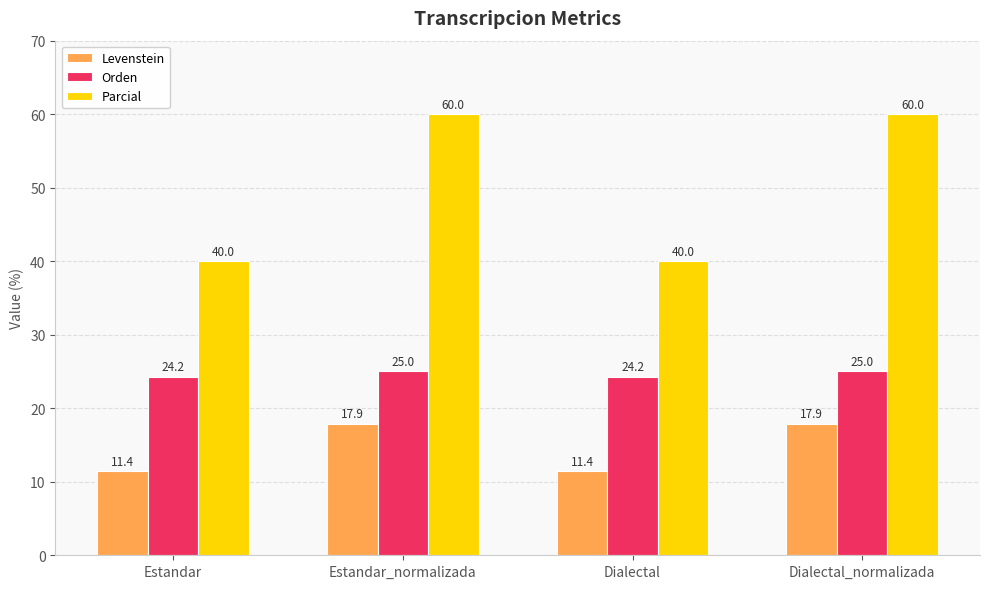

True or false: Levenstein has a value of 7.3 at Dialectal_normalizada.

False